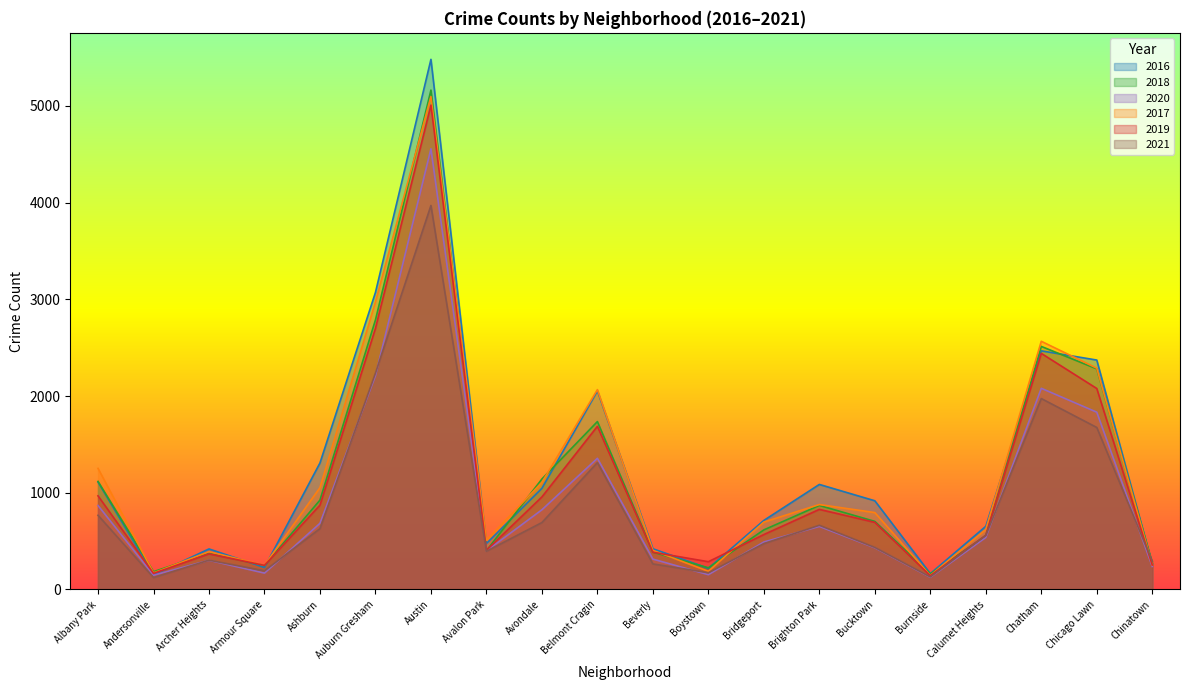

Which category has the highest value in the 2016 series?

Austin